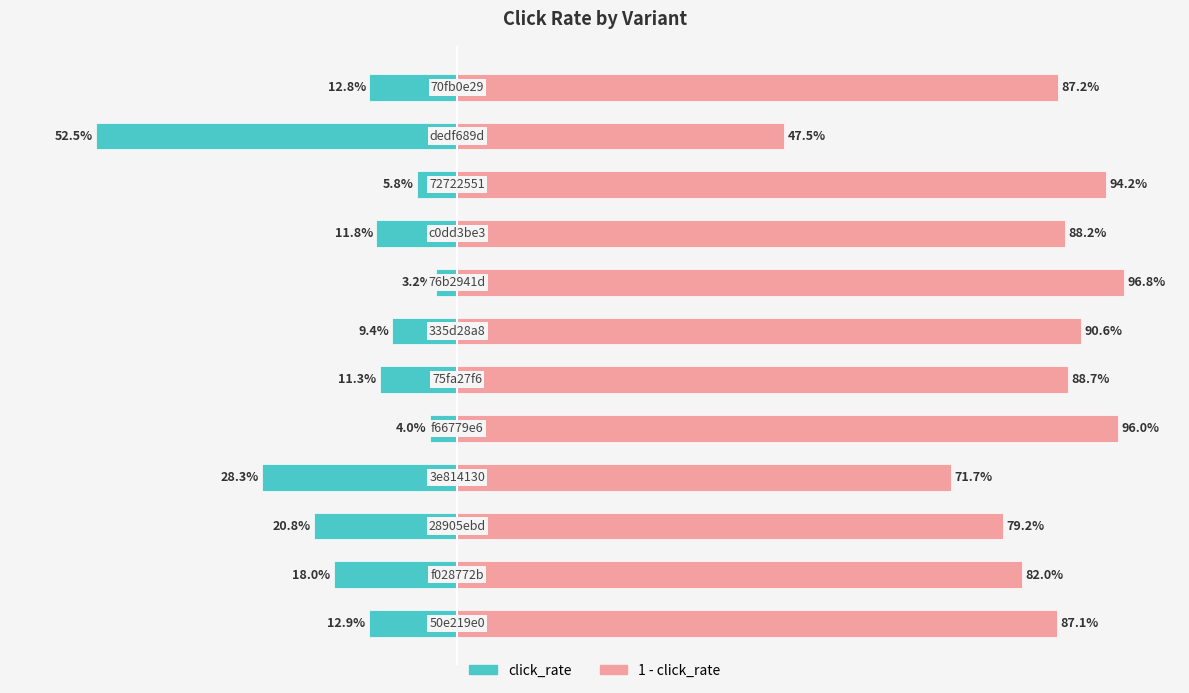

What is the difference between the highest and lowest values at 6?

1.0